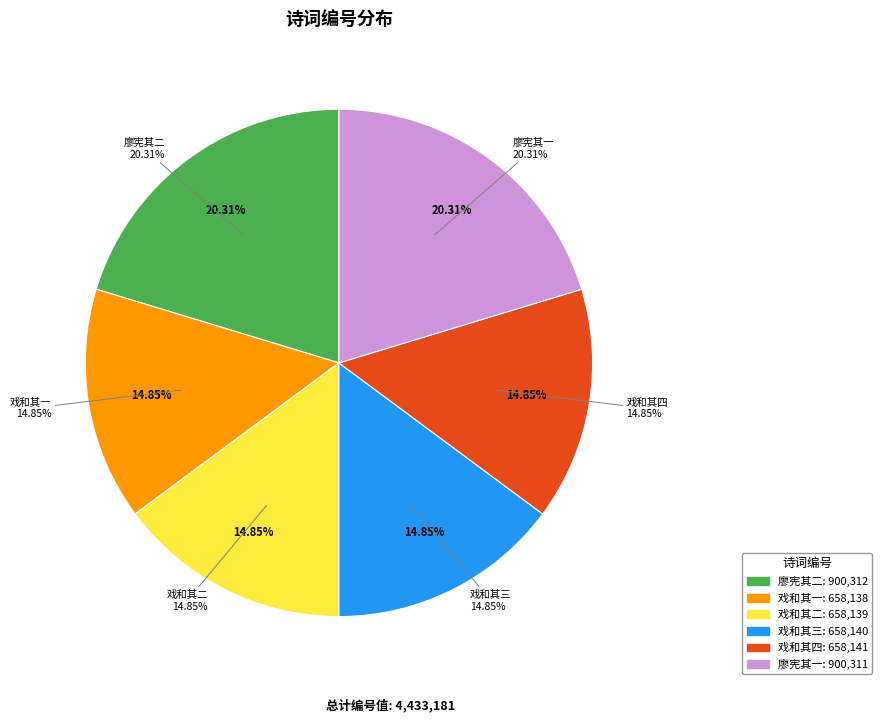

What is the change in value from 廖宪送牡丹用海棠韵复走笔戏和之 其二 to 东坡雪诗善用险韵王介甫赵昌谷诸老和之皆以为不可及余因其言遂戏和之 其二?

-242173